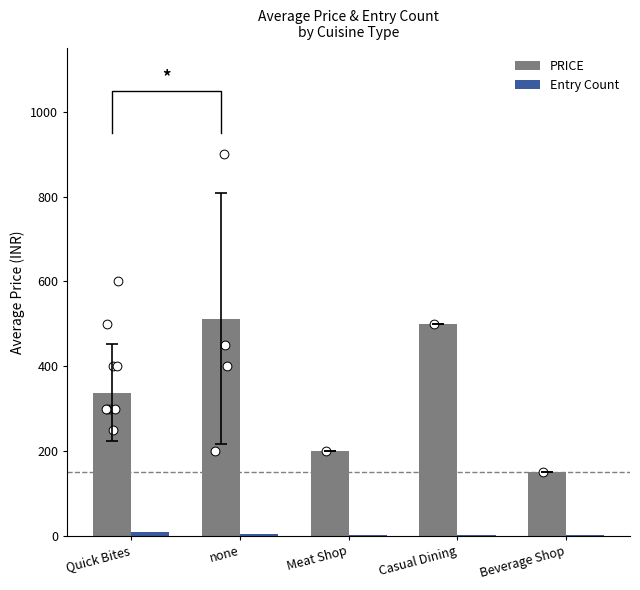

Which series reaches the minimum Y coordinate?

Entry Count